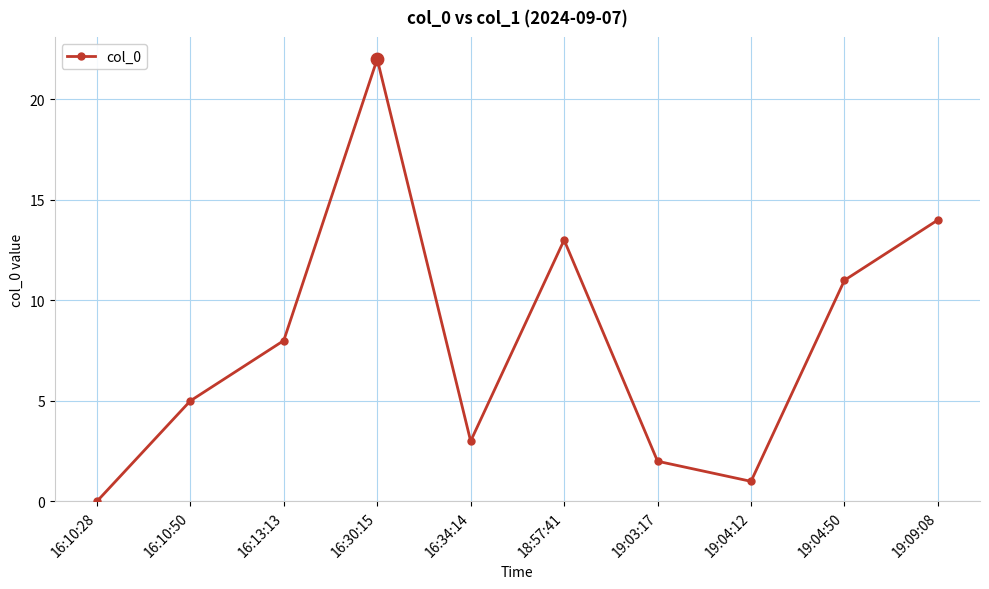

What is the change in value from 16:10:50 to 16:34:14?

-2